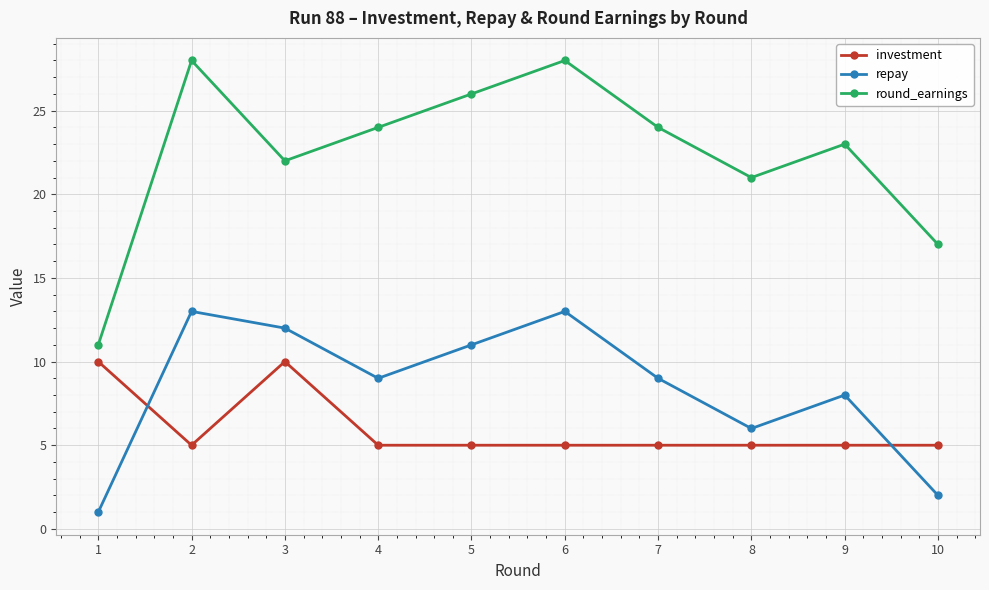

What is the total value across all series at 7?

38